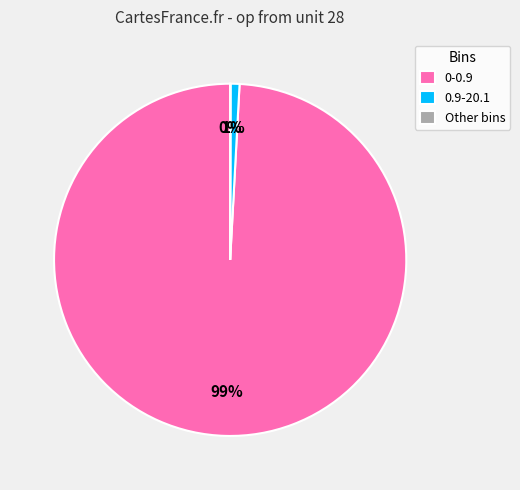

Is there a majority slice in this chart?

Yes